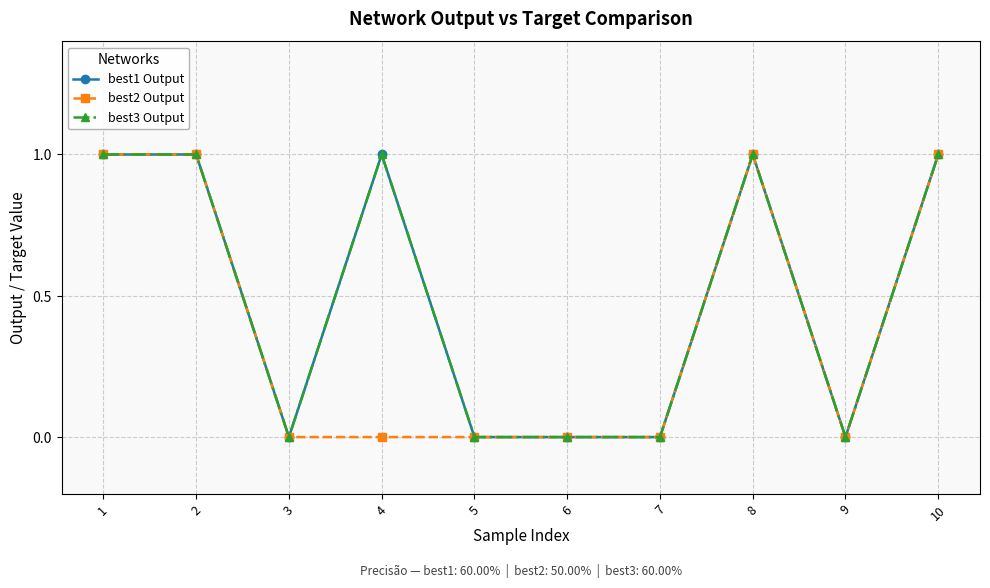

True or false: best2 Output and best1 Output cross at least once.

False